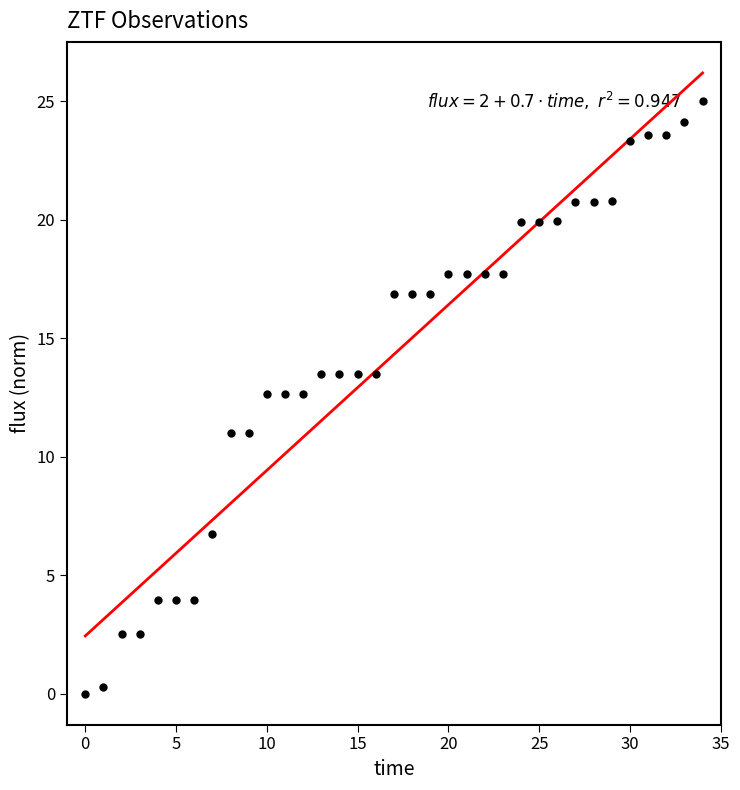

What is the range of Y values (max minus min)?

25.0